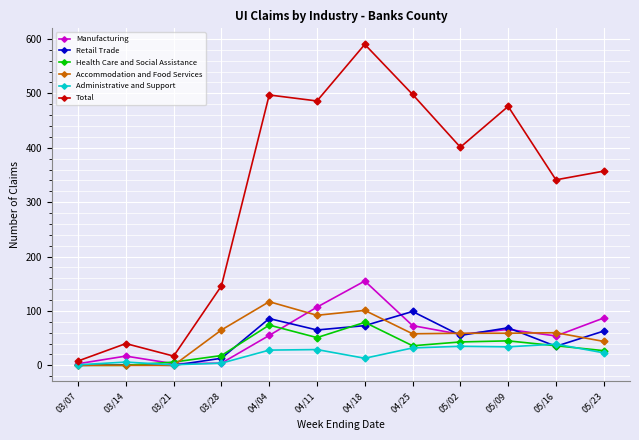

Where is Total nearest to the value 299?

05/16